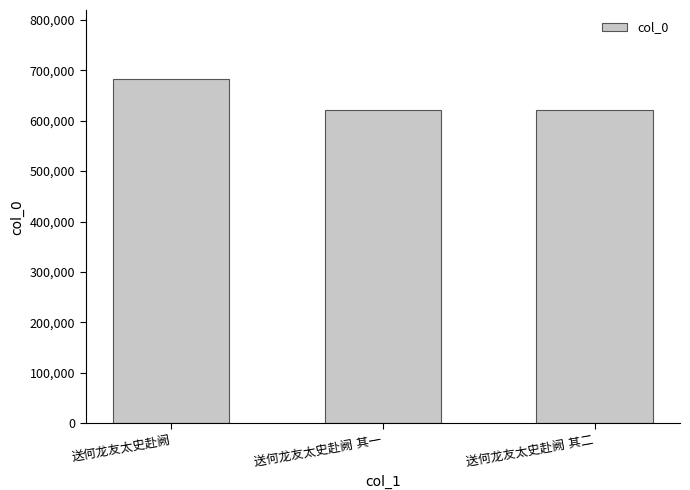

What is the greatest value displayed?

682762